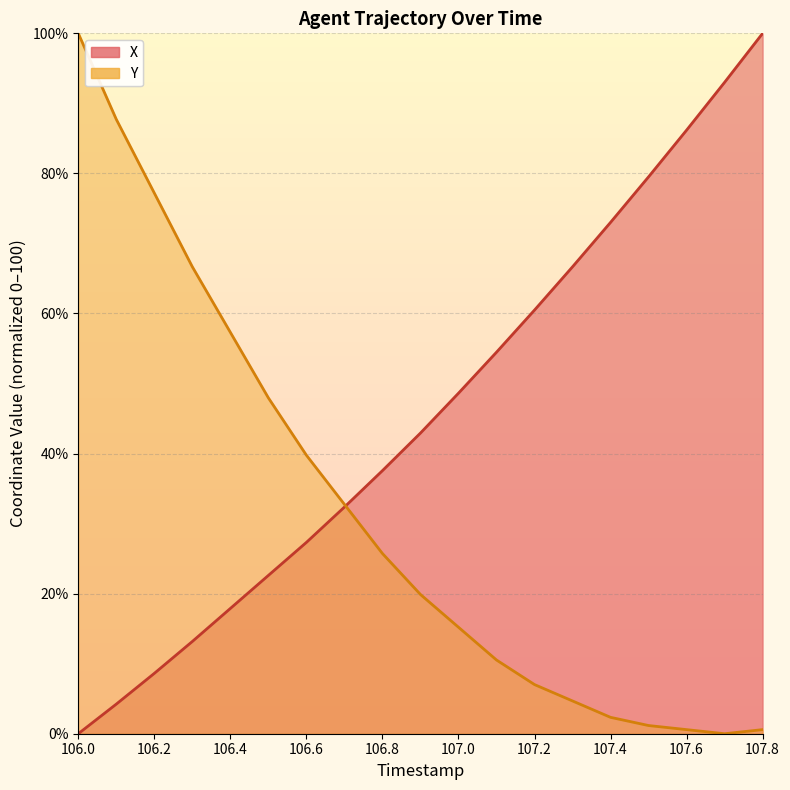

At which category does Y reach its first local valley?

107.7